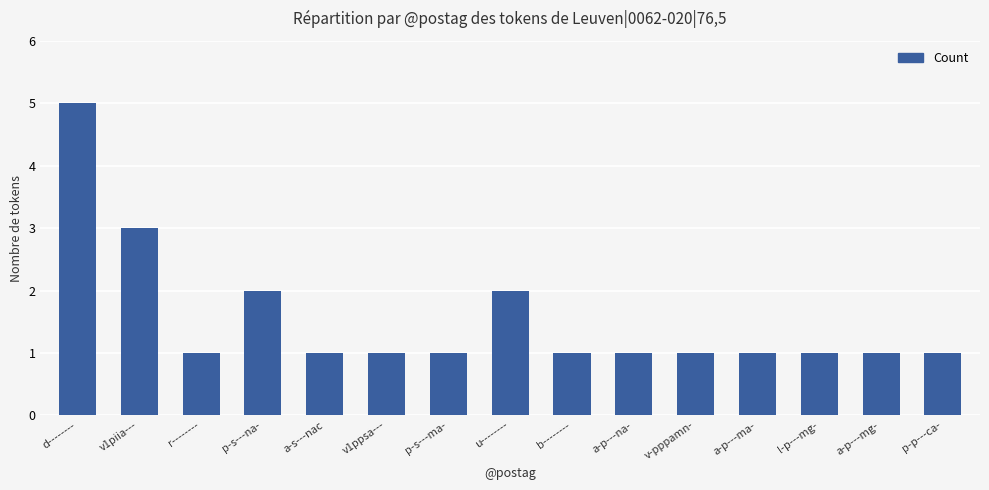

Reading left to right, what are all the values shown in this chart?

d--------=5	v1piia---=3	r--------=1	p-s---na-=2	a-s---nac=1	v1ppsa---=1	p-s---ma-=1	u--------=2	b--------=1	a-p---na-=1	v-pppamn-=1	a-p---ma-=1	l-p---mg-=1	a-p---mg-=1	p-p---ca-=1